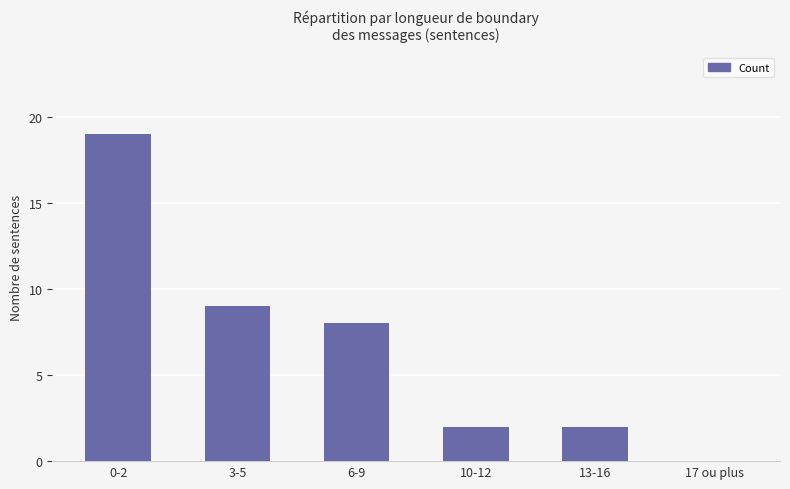

Which has a higher value, 3-5 or 0-2?

0-2